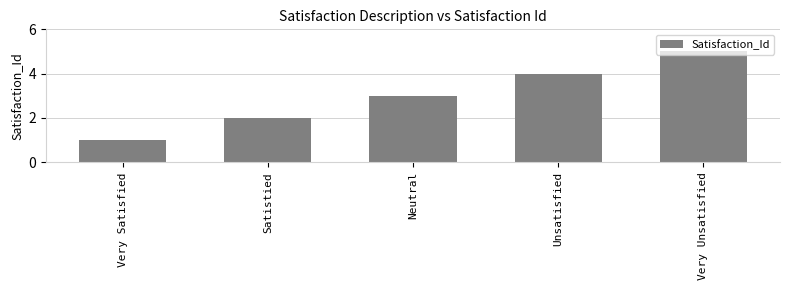

True or false: the data shows 2 at Very Satisfied.

False